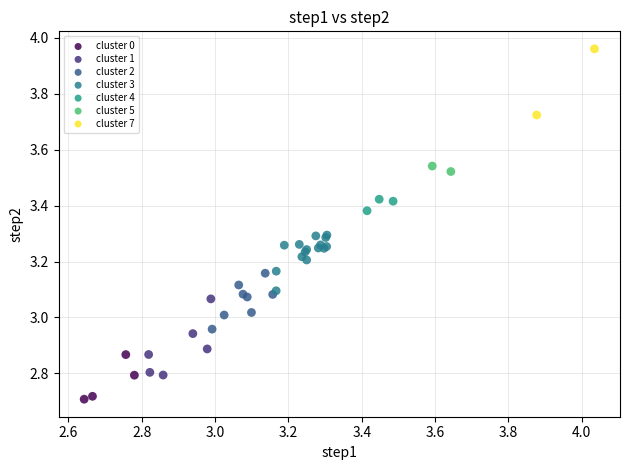

Which series contains the highest Y value?

cluster 7